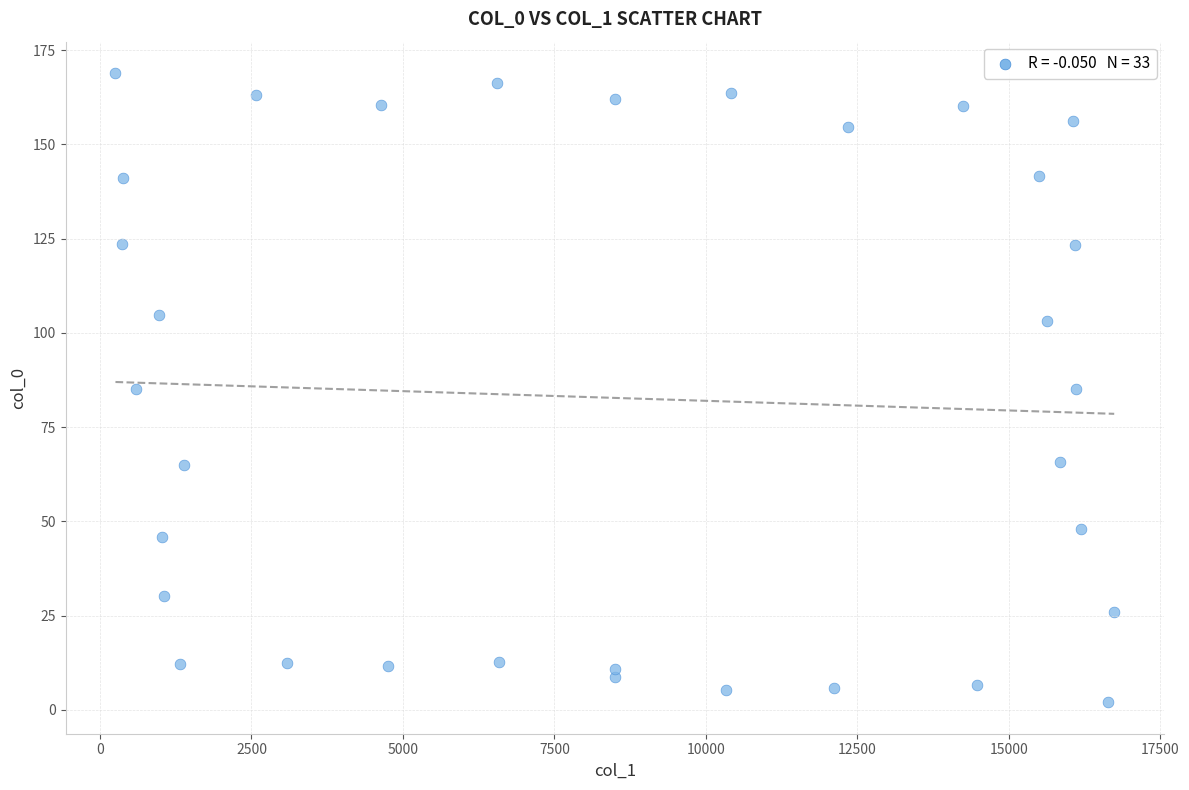

What is the range of Y values (max minus min)?

166.8